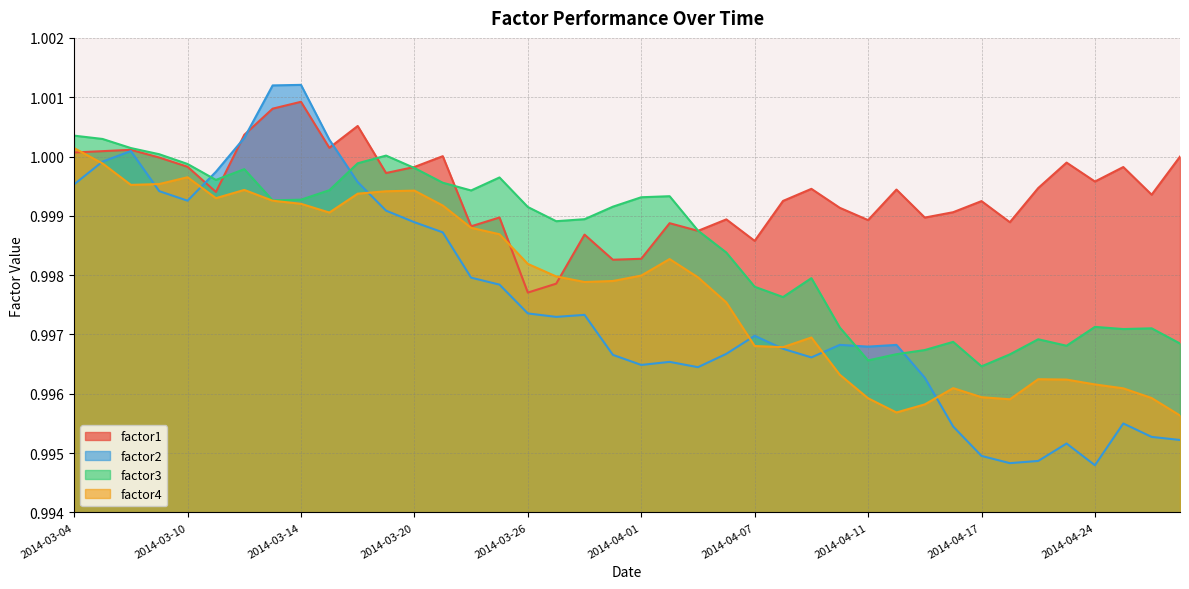

How many intersections are there between factor1 and factor4?

3